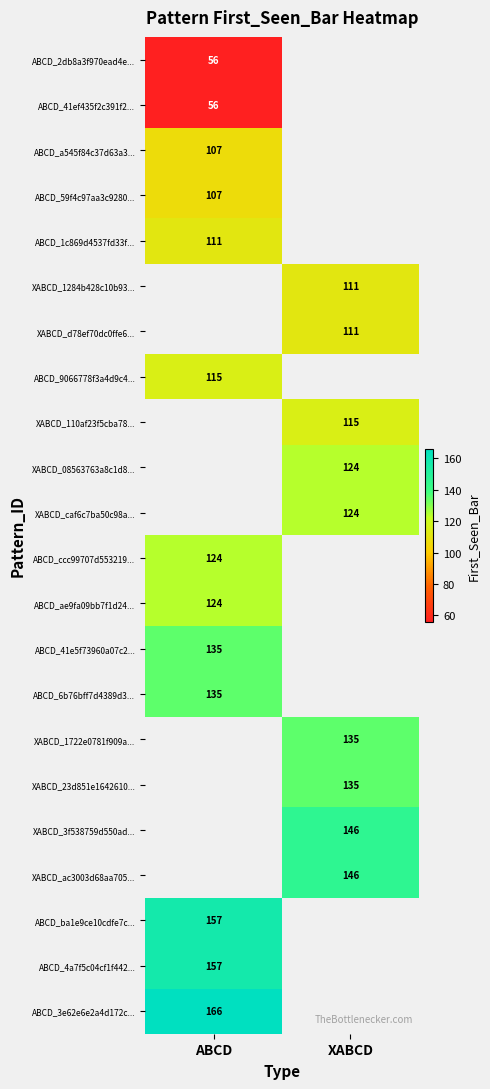

True or false: ABCD_4a7f5c04cf1f442... has a value of 48 at ABCD.

False